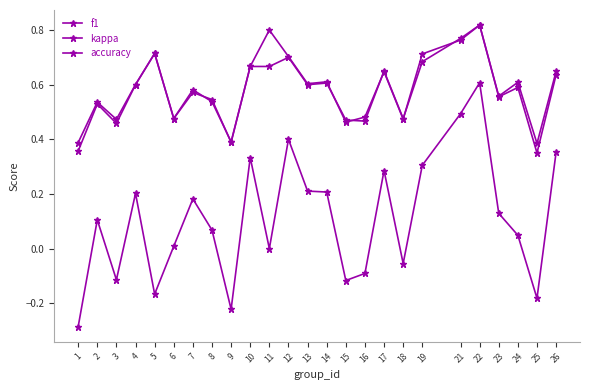

What is the value of the f1 point at the 13th from the left?

0.6